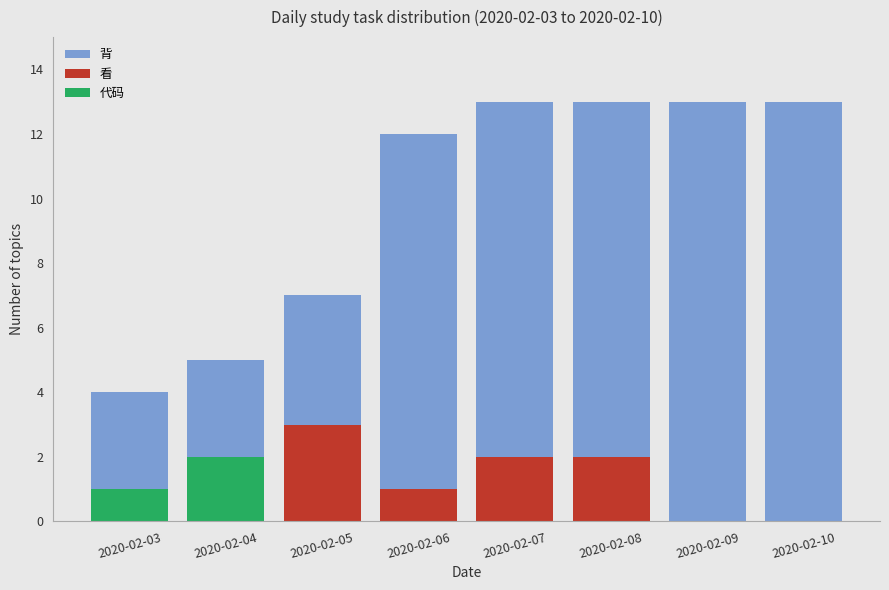

Rank the categories by 背 value from highest to lowest.

2020-02-07, 2020-02-08, 2020-02-09, 2020-02-10, 2020-02-06, 2020-02-05, 2020-02-04, 2020-02-03